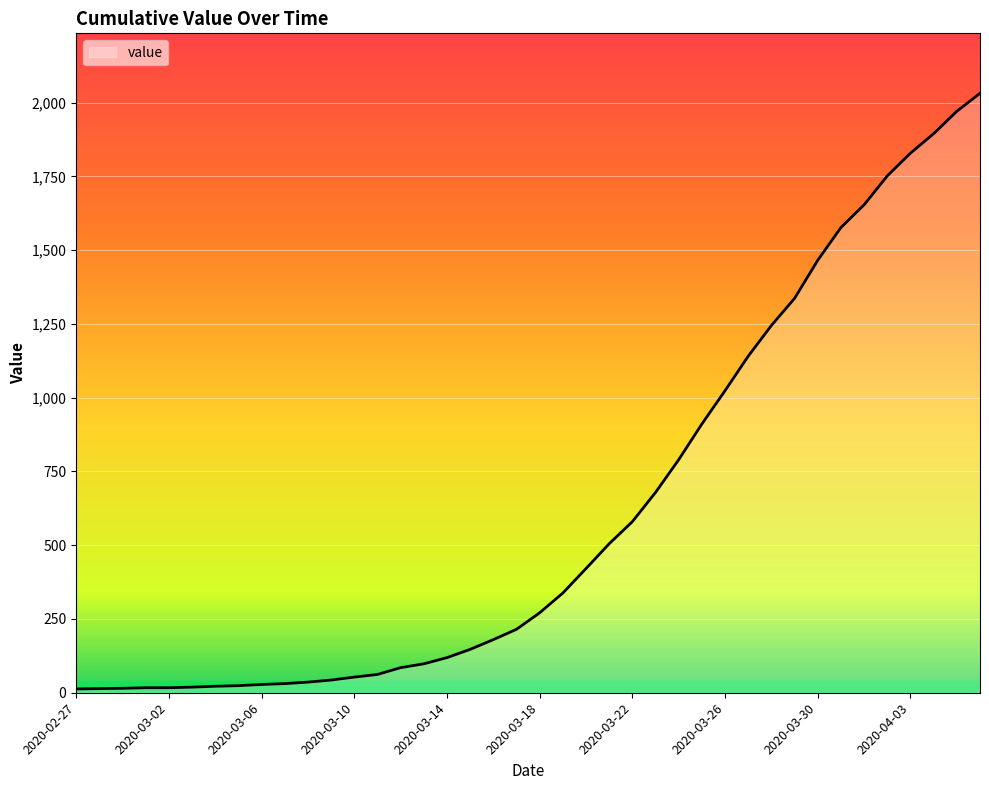

How many lines are shown in the chart?

1